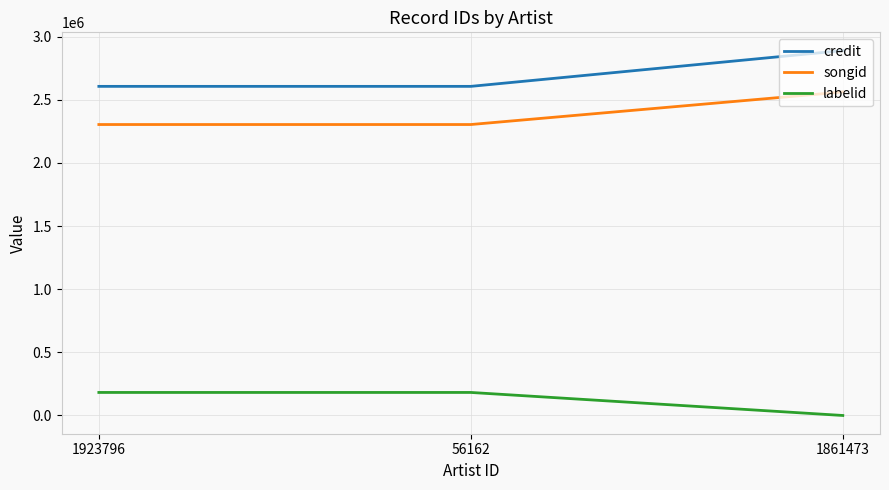

How many values in the credit series exceed 2607043?

1